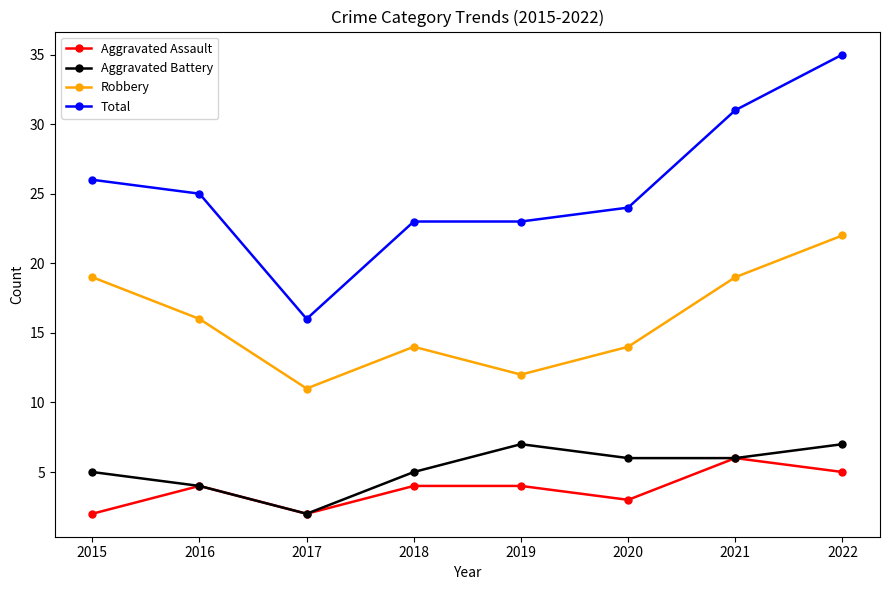

True or false: Total and Robbery intersect in this chart.

False